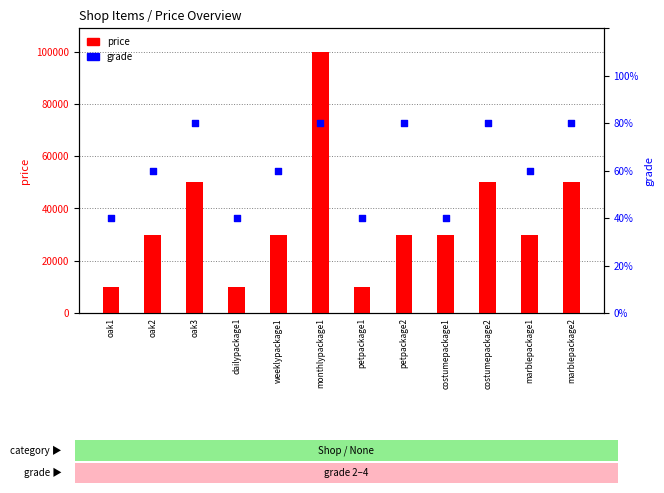

Which series contains the lowest Y value?

grade